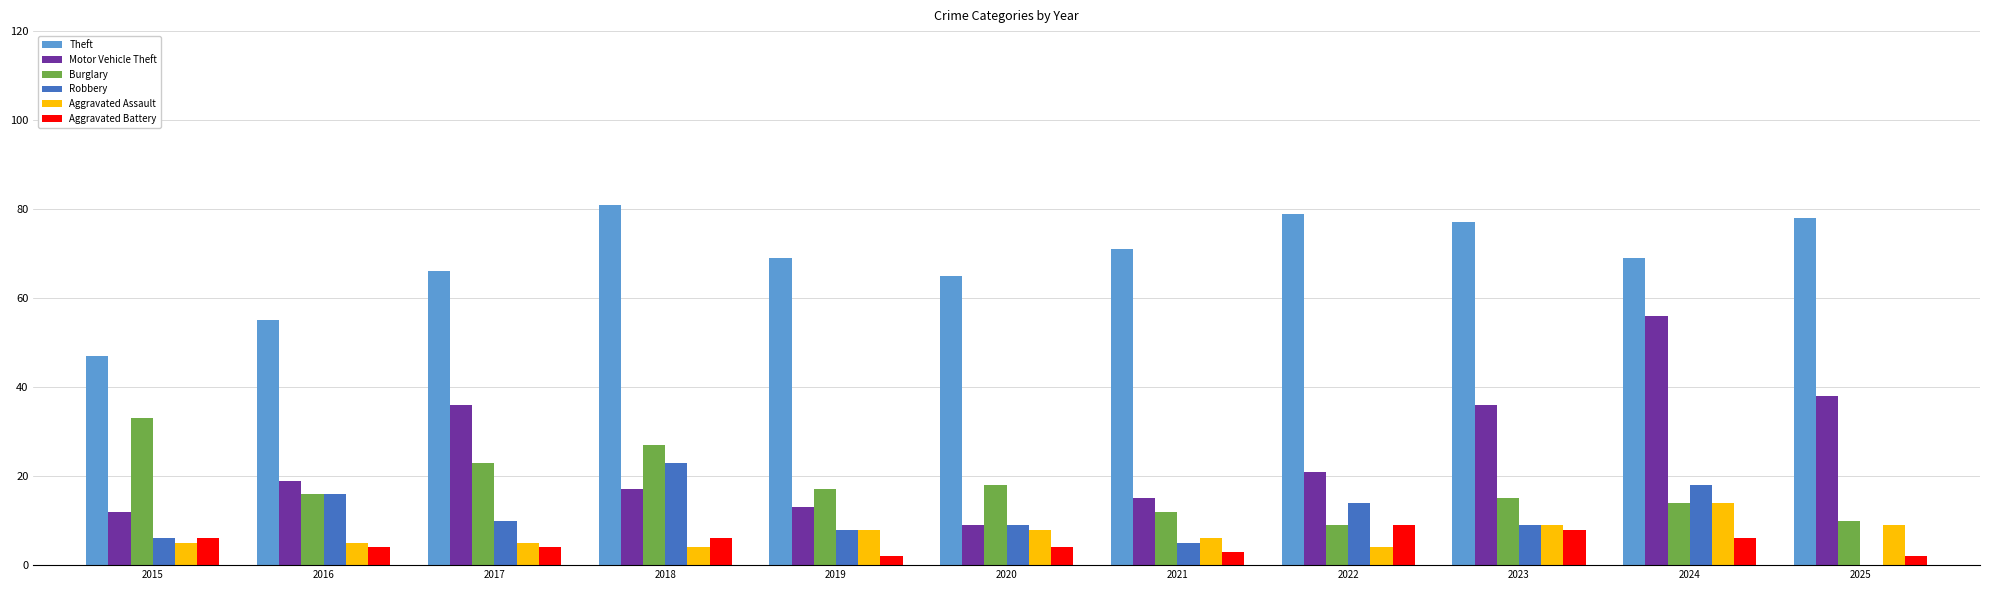

Is the value of Aggravated Battery at 2023 greater than the value of Motor Vehicle Theft at 2021?

No